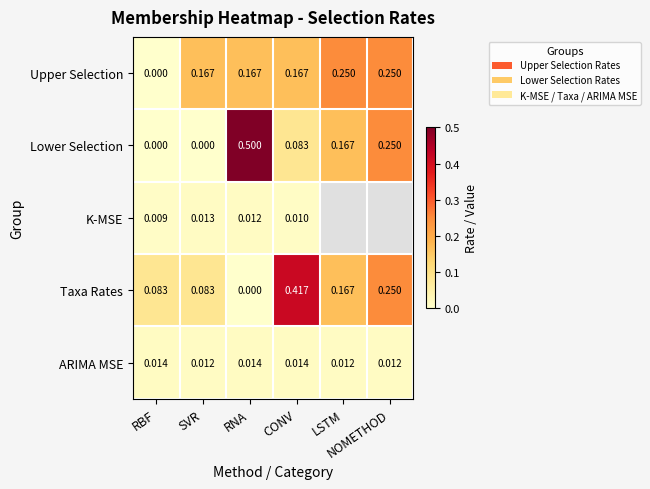

Read the Taxa Rates value at CONV.

0.4